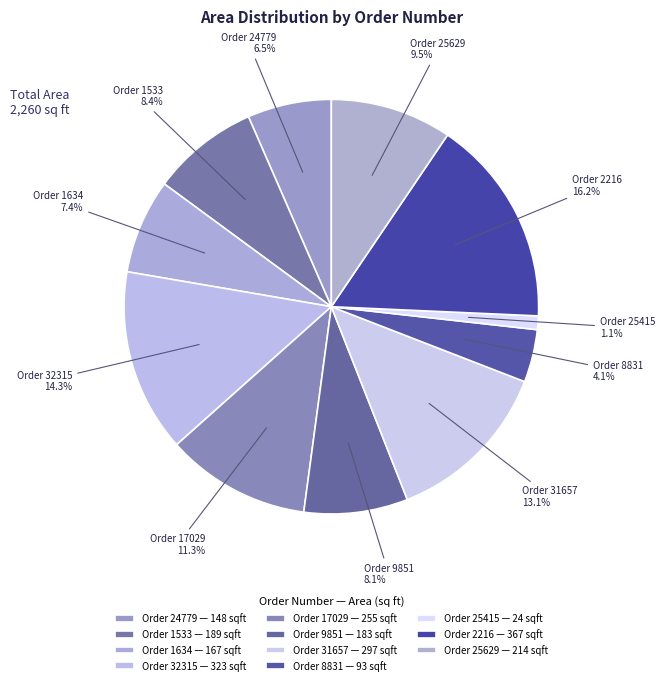

Rank the categories by value from lowest to highest.

25415, 8831, 24779, 1634, 9851, 1533, 25629, 17029, 31657, 32315, 2216